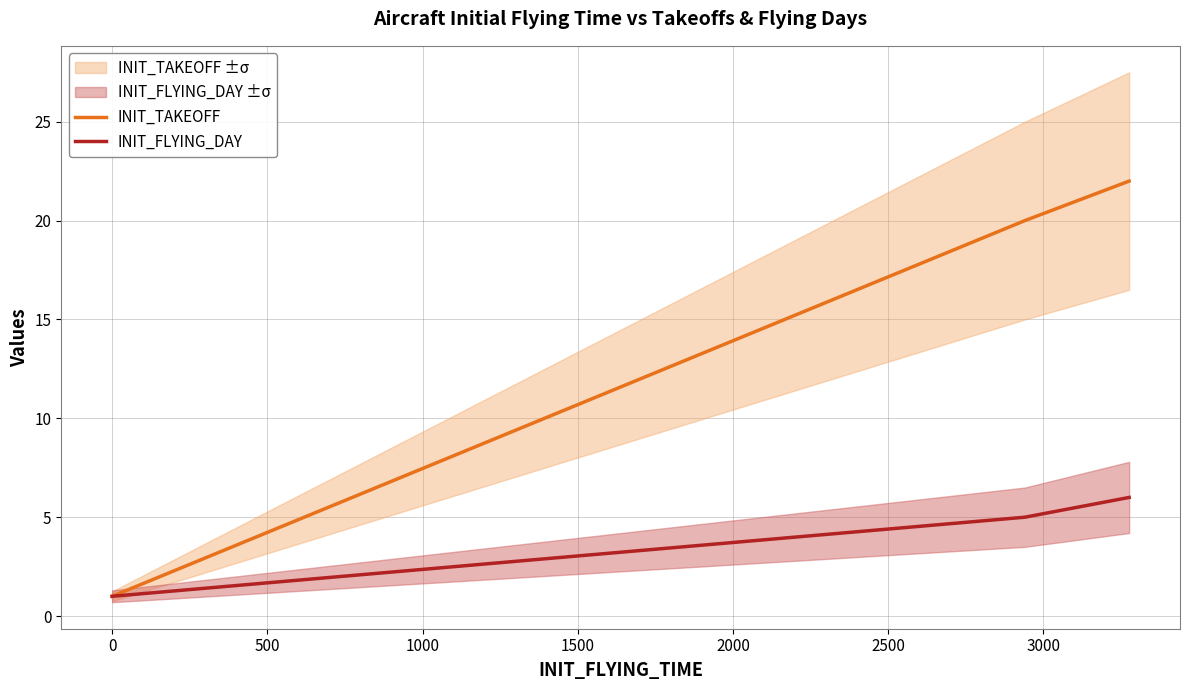

The value of INIT_FLYING_DAY at 1000 is 8. True or false?

False